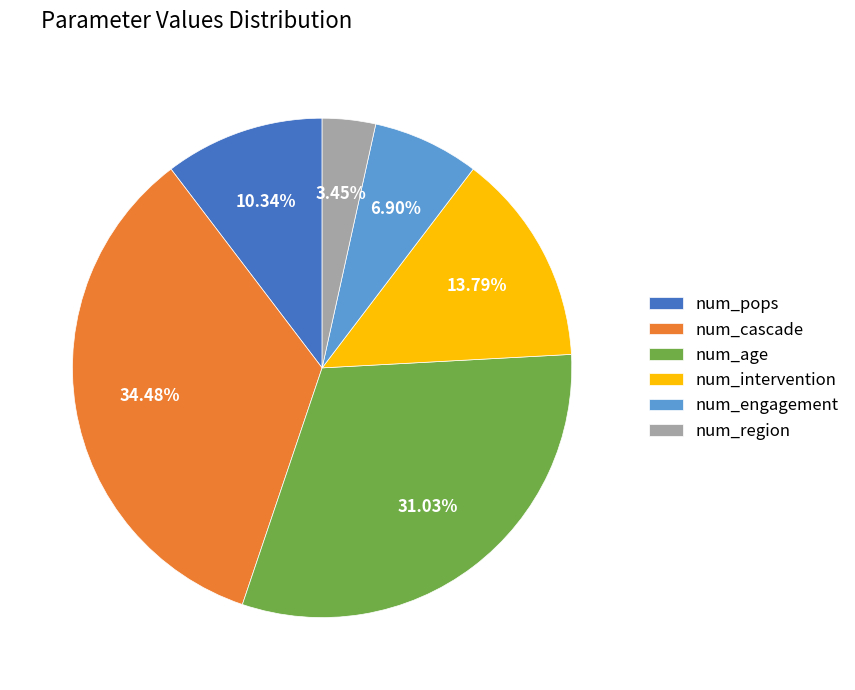

Is the sum of num_cascade and num_region greater than half?

No